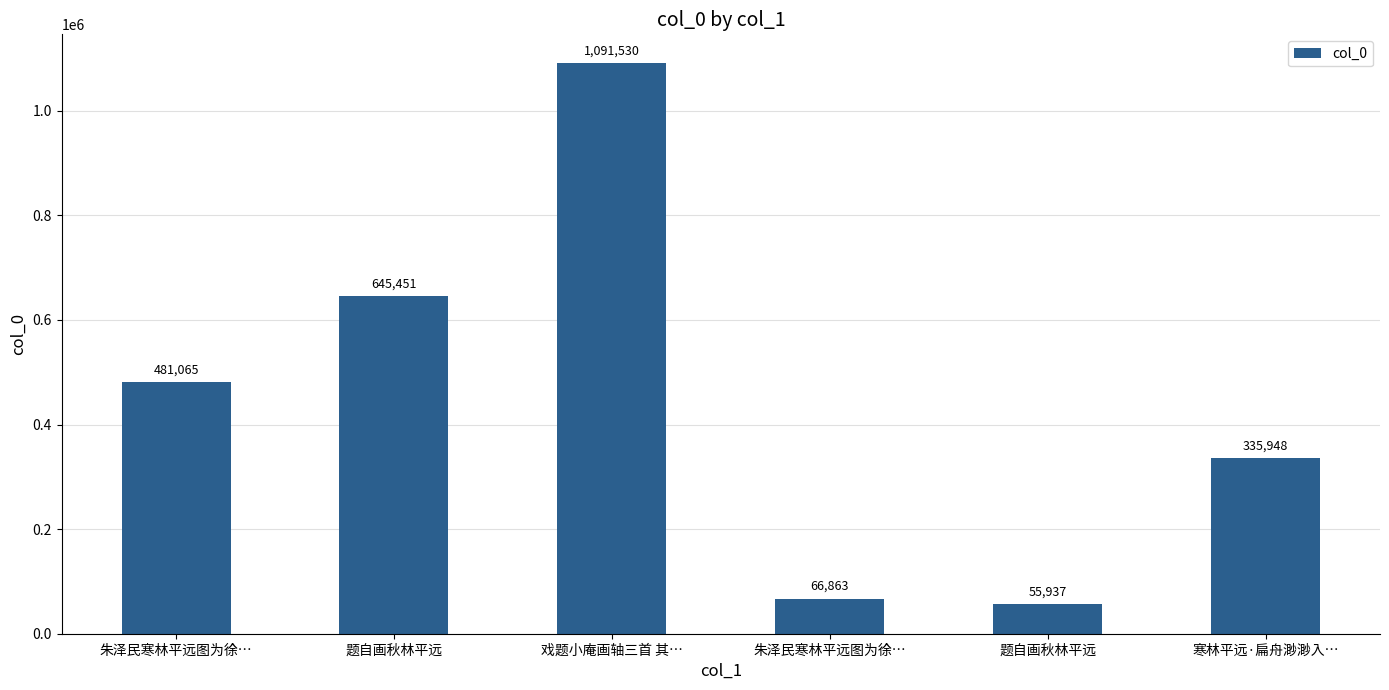

True or false: the data shows 645451 at 题自画秋林平远.

True